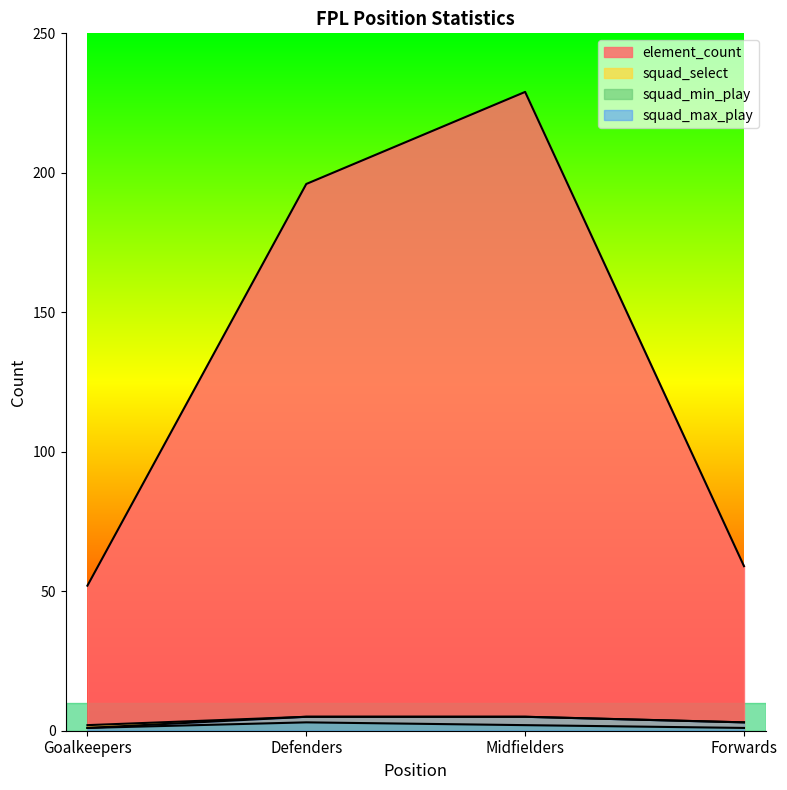

What is the difference between the maximum and minimum values in the squad_select series?

3